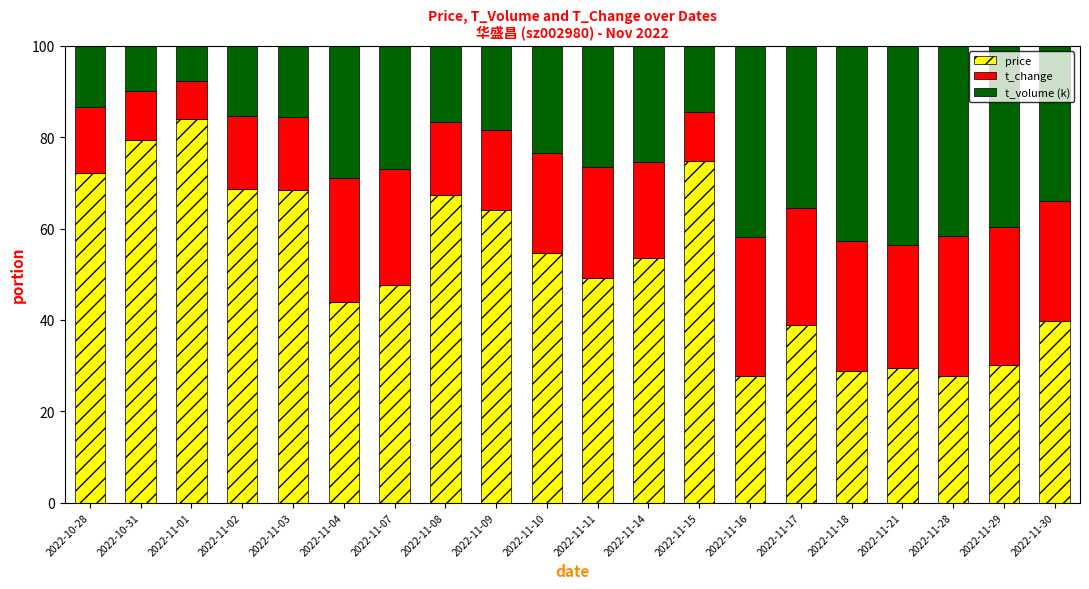

Is it true that price equals 27.6 at 2022-11-28?

True